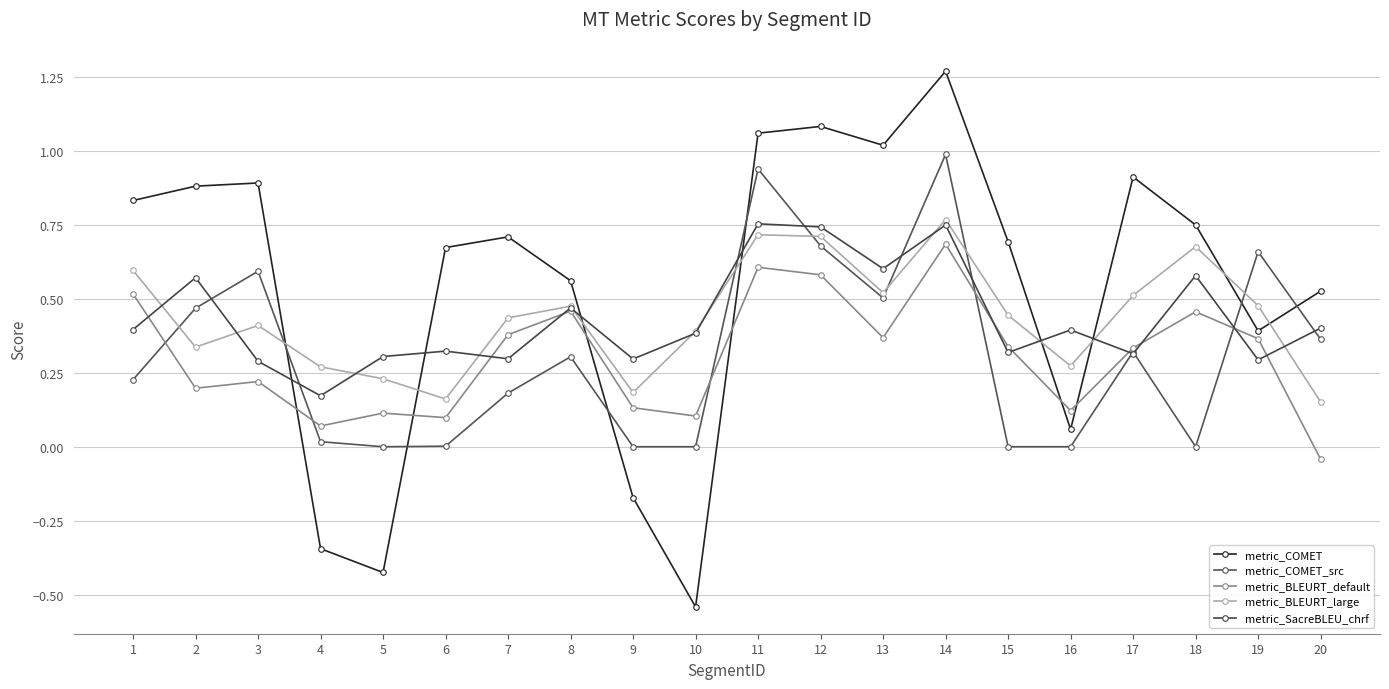

True or false: metric_SacreBLEU_chrf has more than 0 interior local peaks.

True